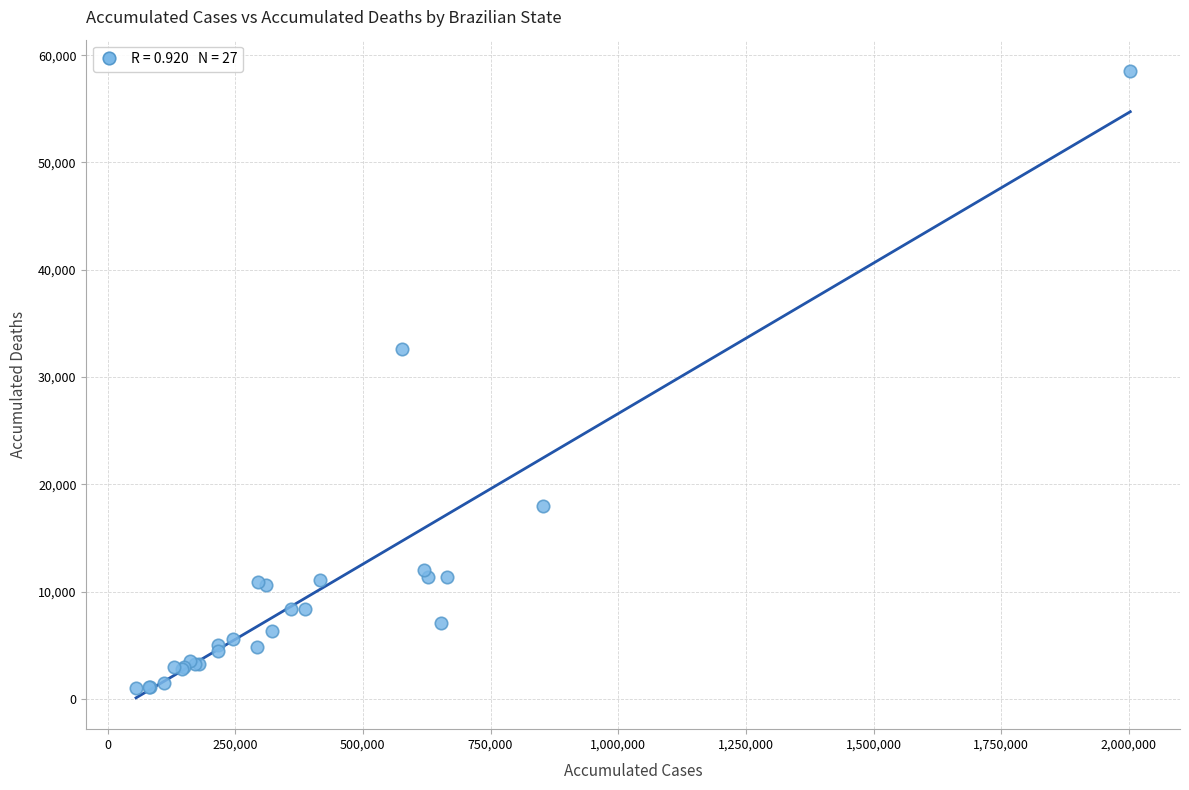

What Y value in the scatter plot is closest to 29751?

32574